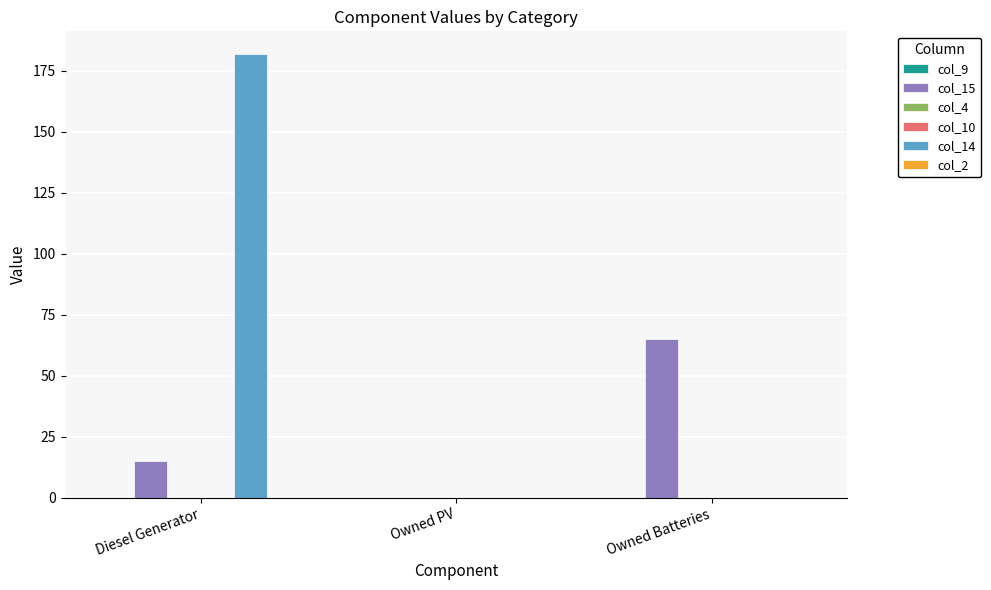

Reading right to left, what are all the values shown in this chart?

col_9: 0.0	0.0	0.0
col_15: 65.0	0.0	15.0
col_4: 0.0	0.0	0.0
col_10: 0.0	0.0	0.0
col_14: 0.0	0.0	182.0
col_2: 0.0	0.0	0.0